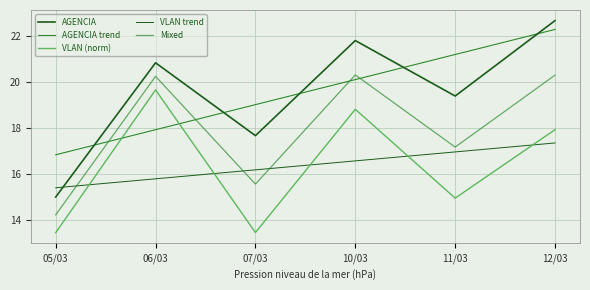

How many lines are shown in the chart?

5